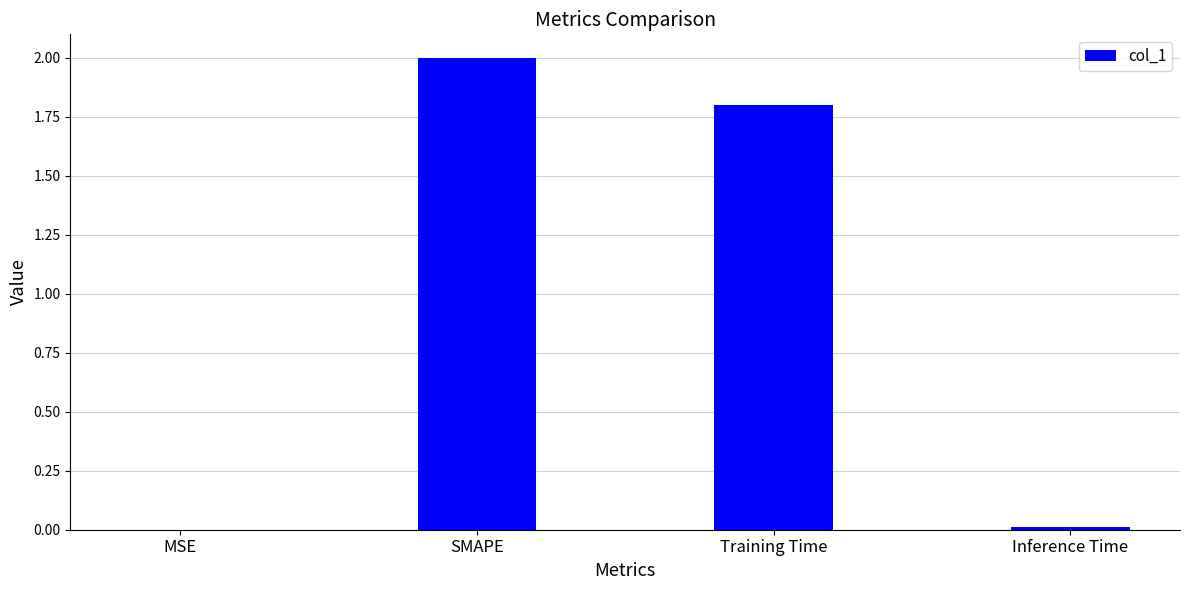

What is the greatest value displayed?

2.0